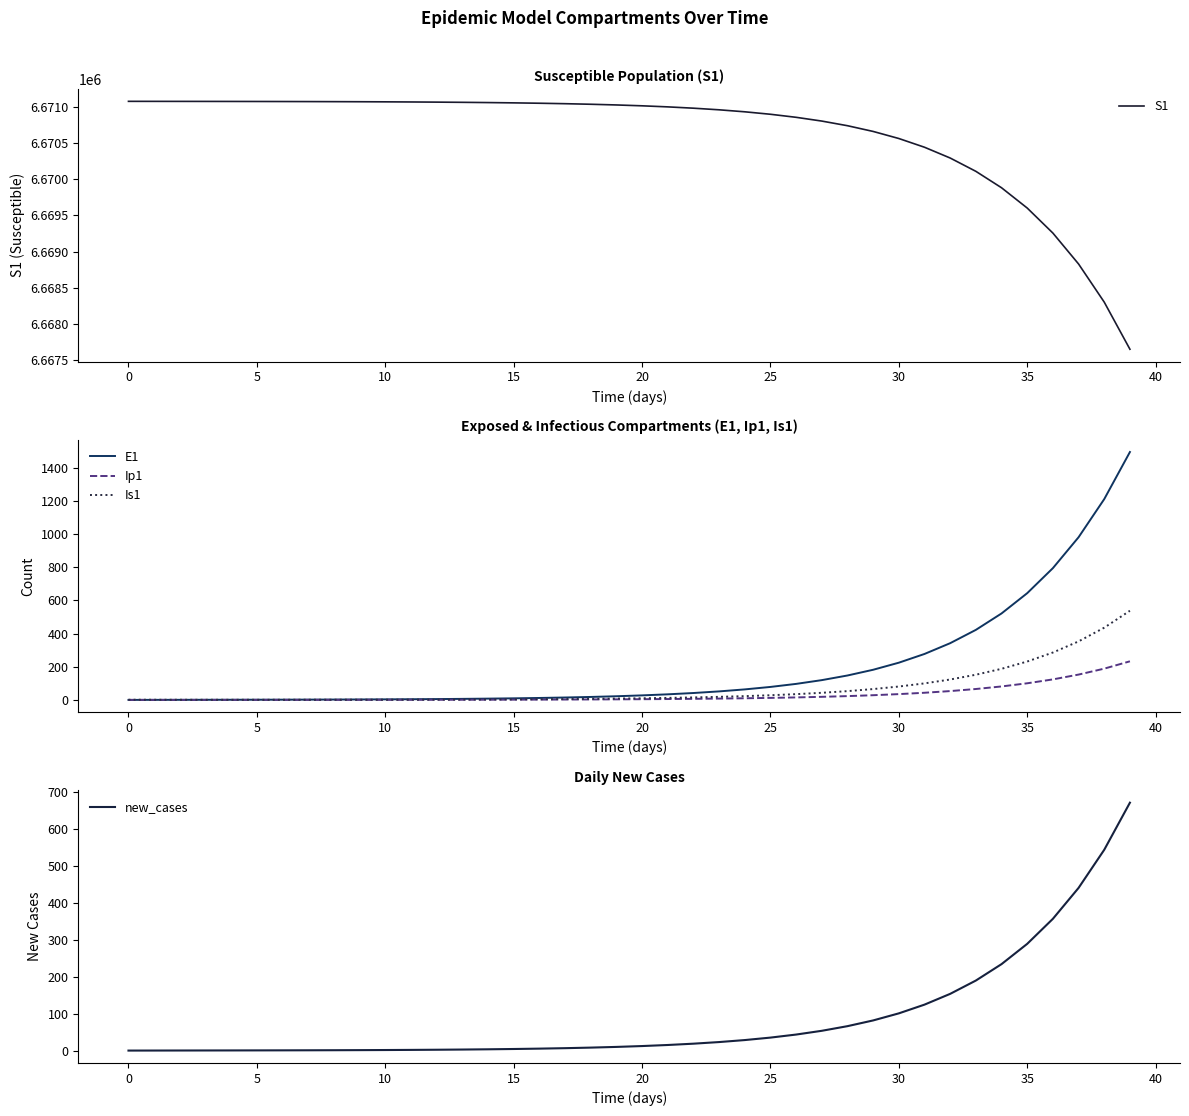

Which series has the largest total across all categories?

S1